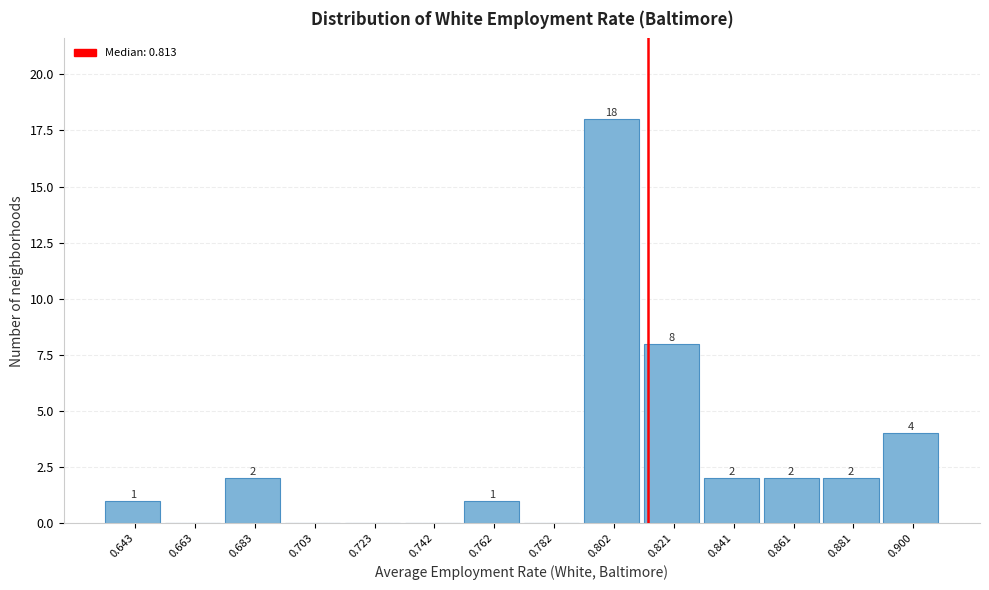

Over which range of the x-axis is the bar tallest?

0.792 to 0.812